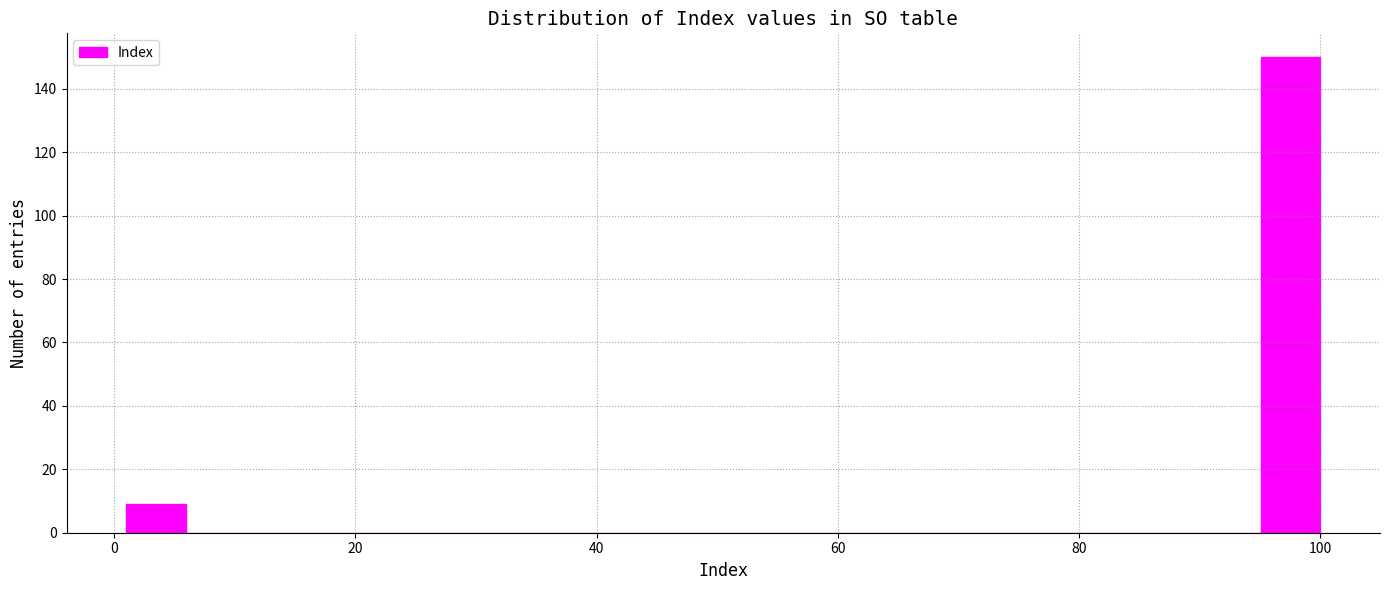

Read against the x-axis, roughly where is the centre of the tallest bar?

98